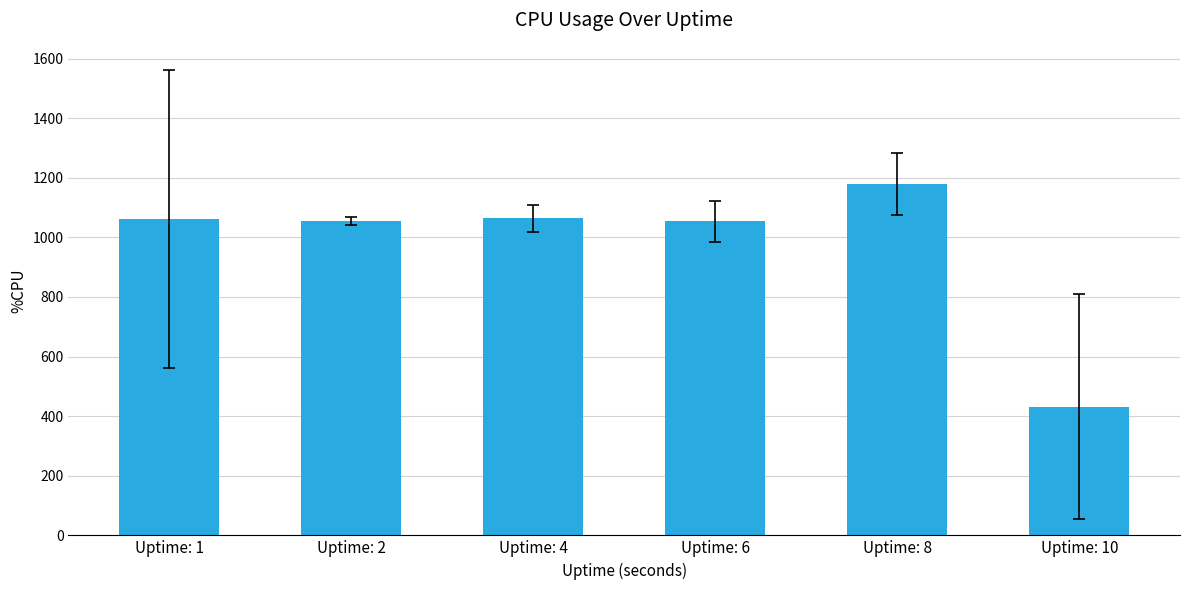

Which label corresponds to the smallest value in the chart?

Uptime: 10